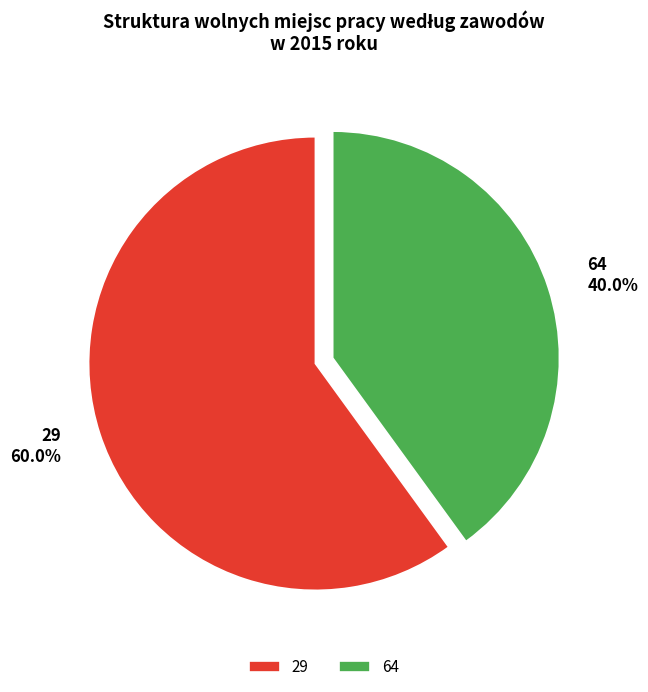

Is it true that 64 is 40% of the pie?

True